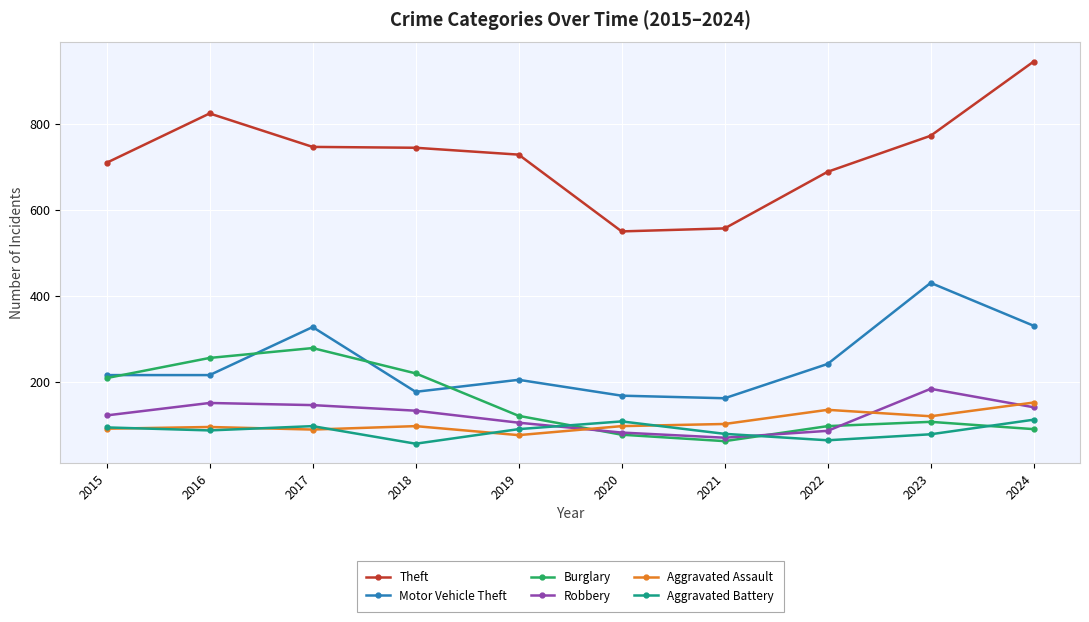

True or false: Motor Vehicle Theft and Aggravated Battery intersect in this chart.

False